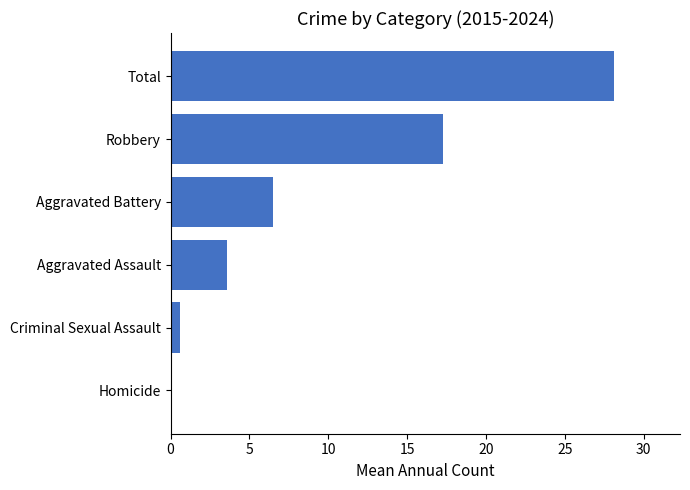

True or false: the data shows 5.6 at Aggravated Assault.

False